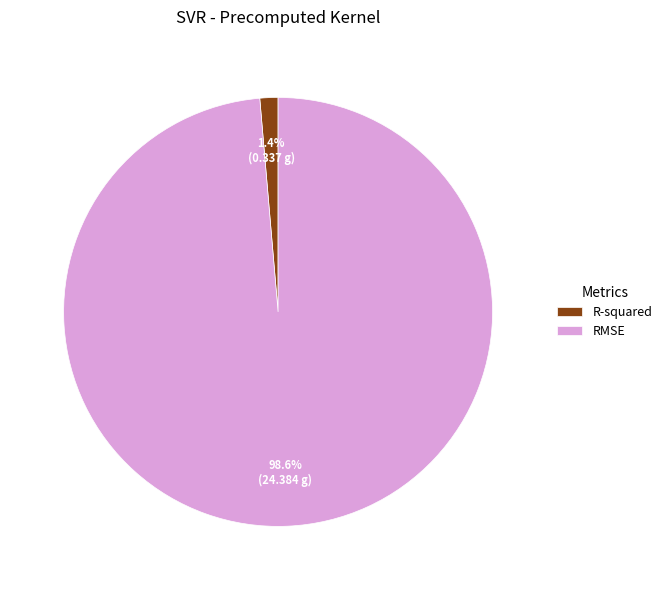

To the nearest percent, what is the combined percentage of R-squared and RMSE?

100%